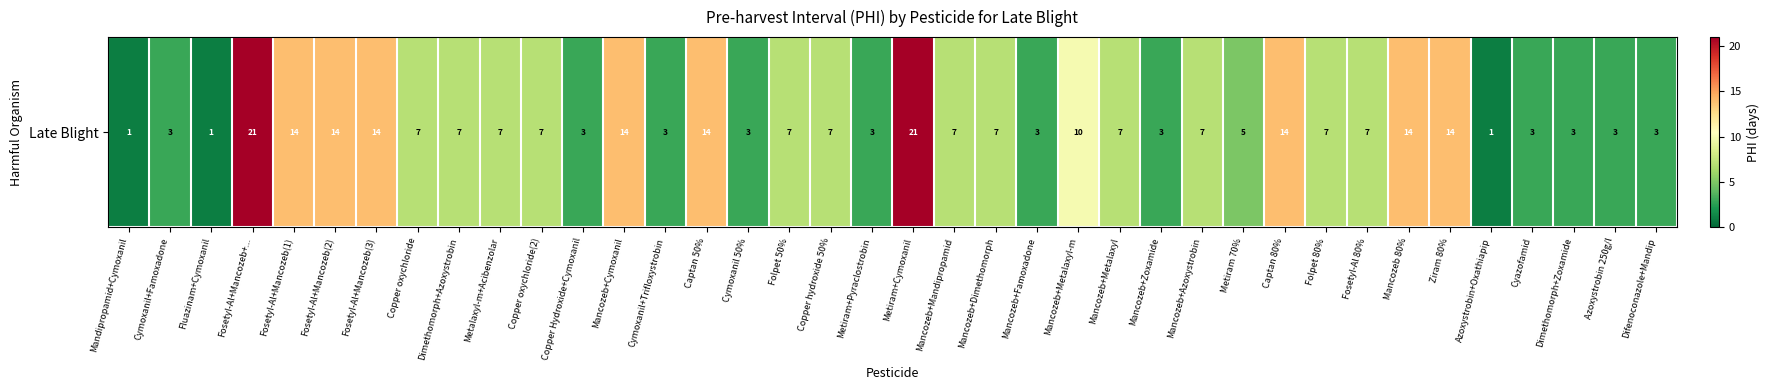

What value does the data have at Metiram+Pyraclostrobin, to the nearest 5?

5